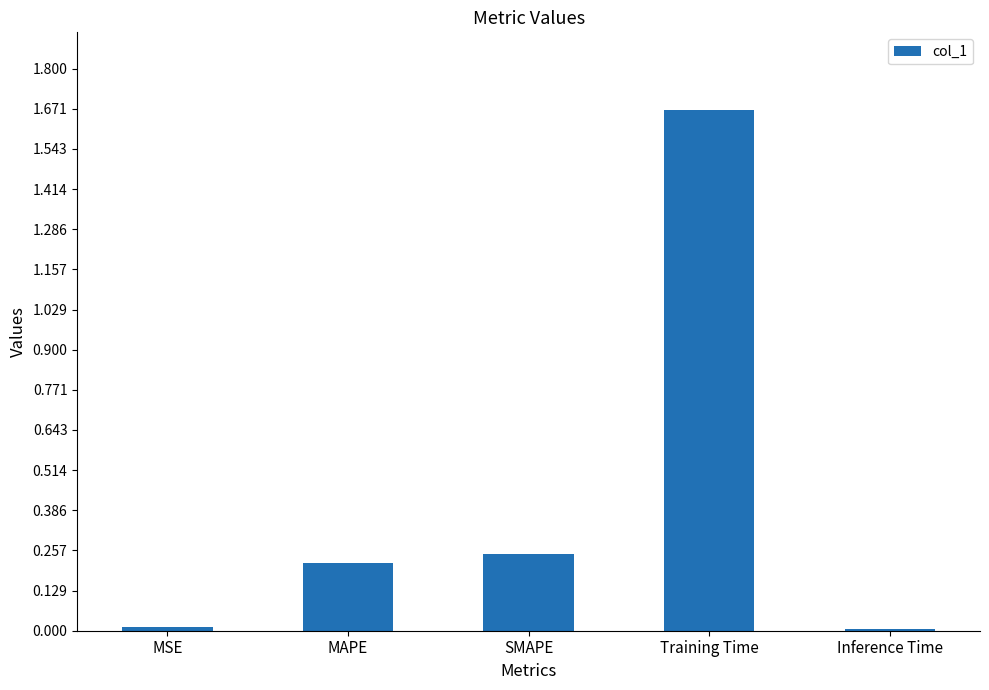

What is the sum of all values?

2.1